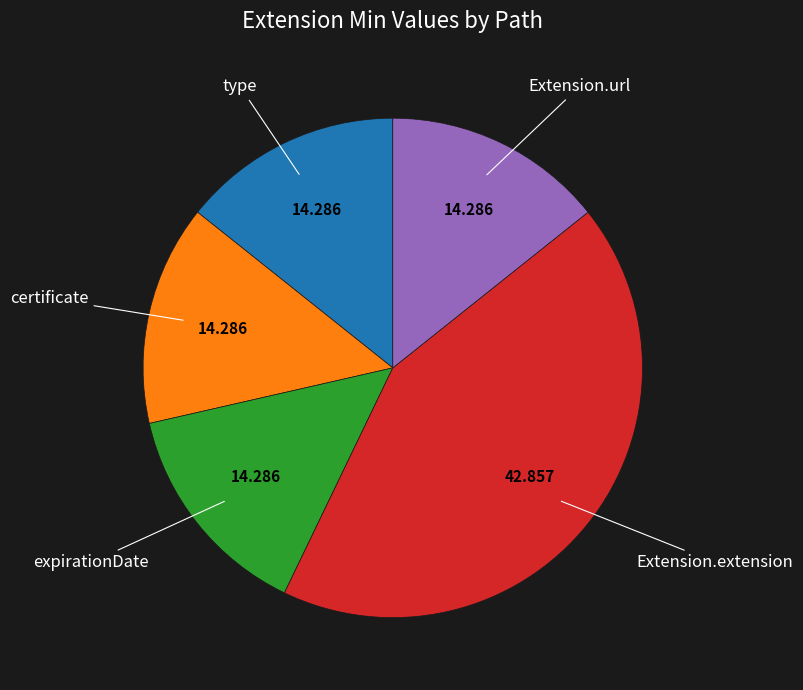

Is there a majority slice in this chart?

No